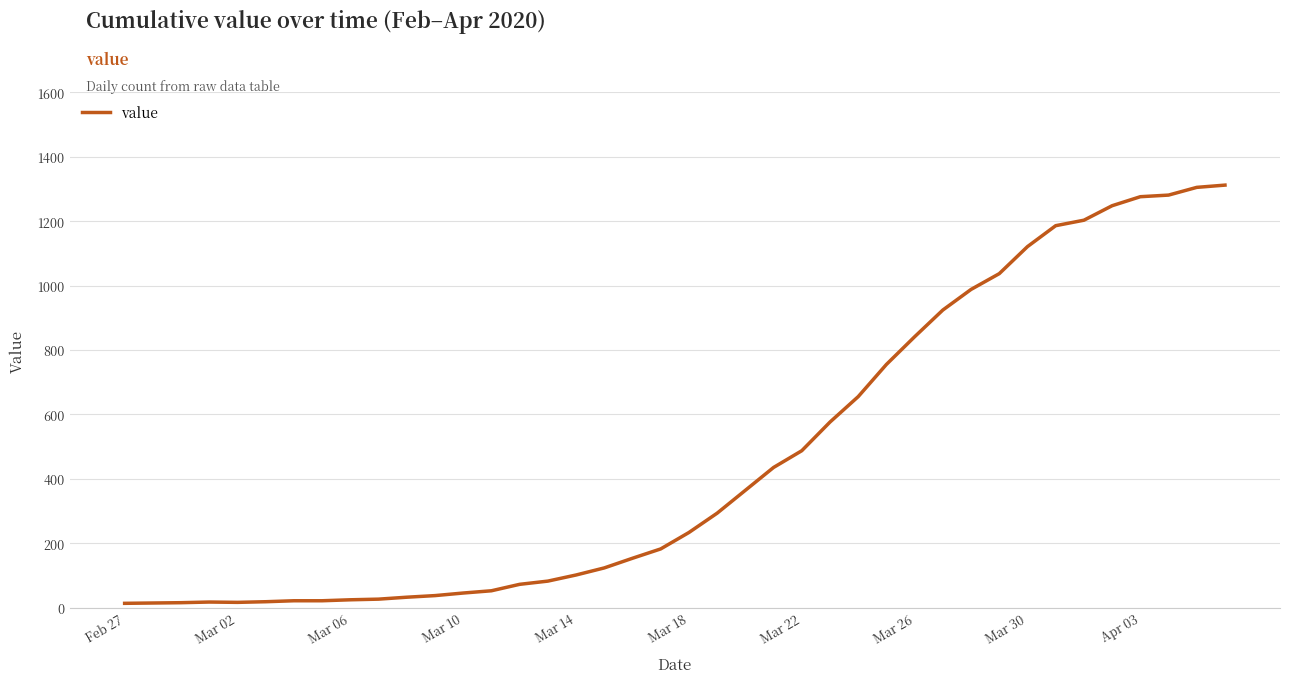

How many lines are shown in the chart?

1